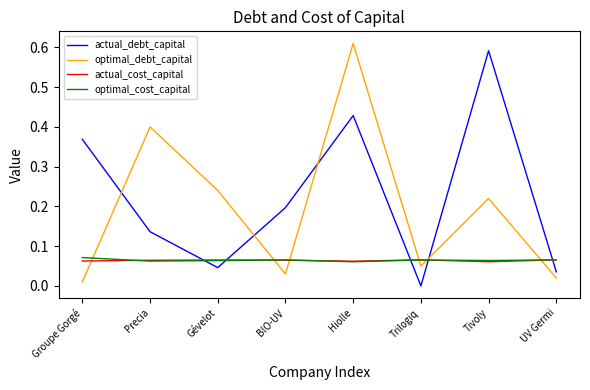

Between which two adjacent categories do actual_cost_capital and optimal_cost_capital first intersect?

Groupe Gorgé and Precia